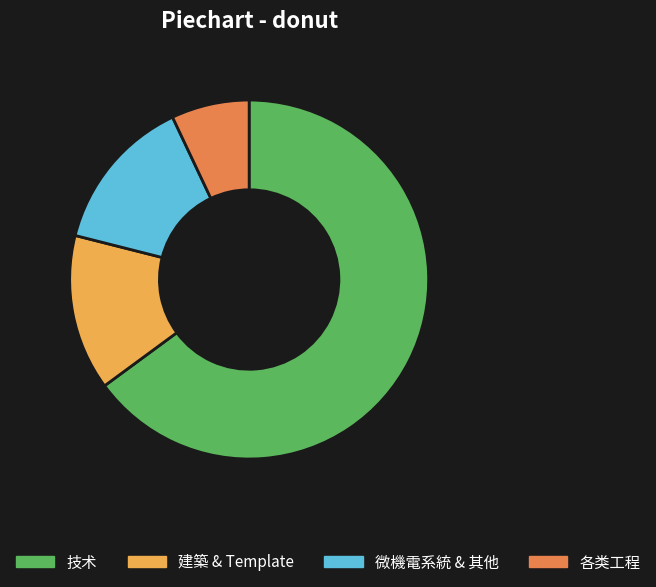

Does any single category account for the majority?

Yes